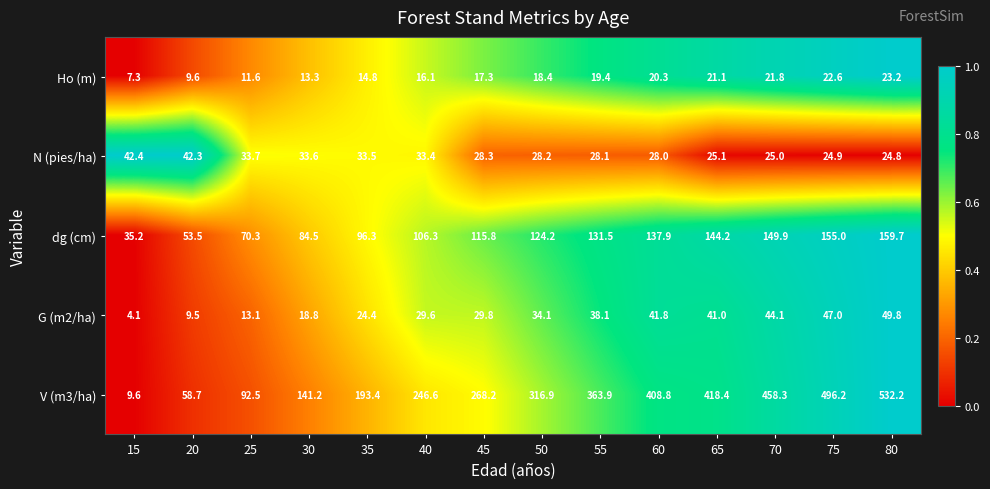

Is it true that dg (cm) equals 29.9 at 20?

False